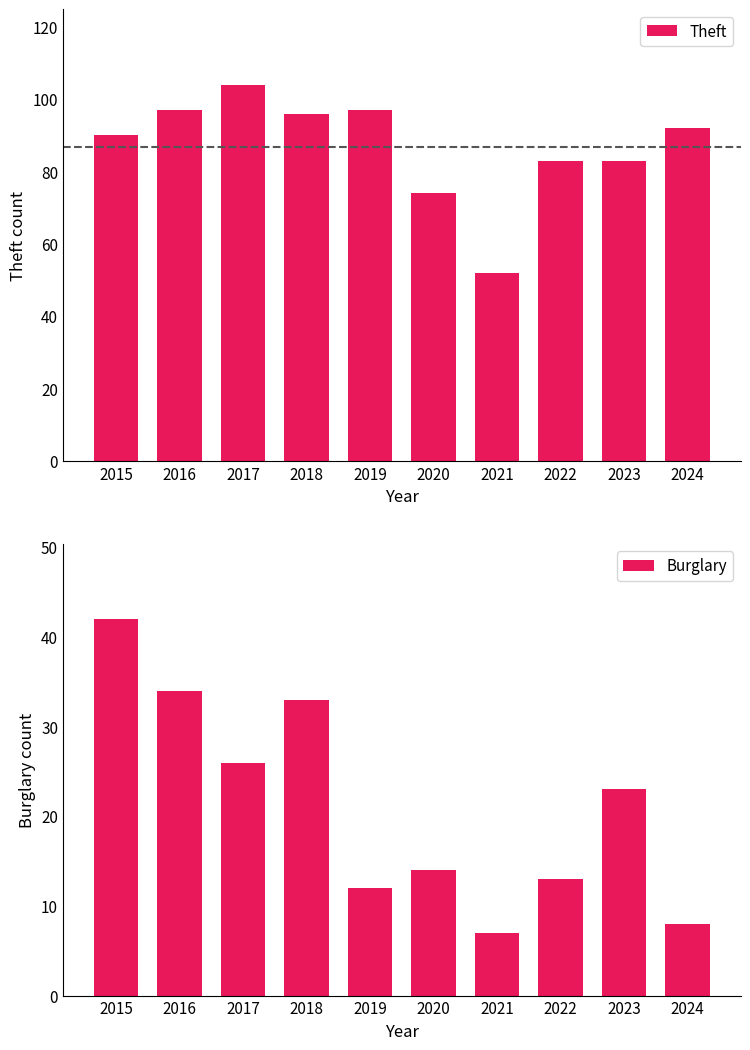

Which category has the lowest value in the Theft series?

2021